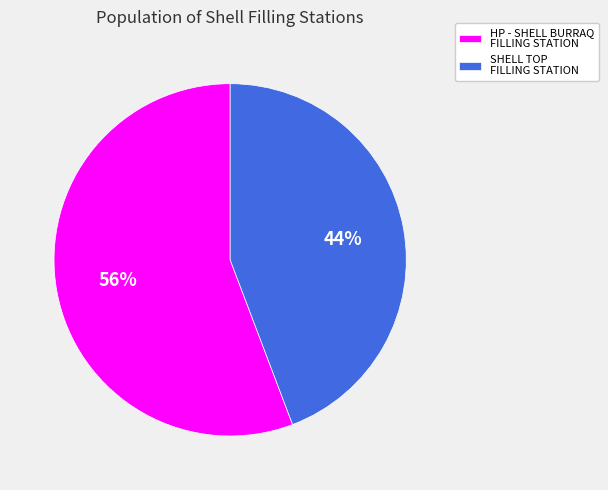

Which category accounts for the majority?

HP - SHELL BURRAQ FILLING STATION